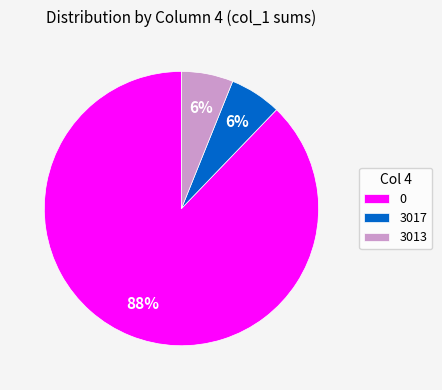

How many segments does this pie chart have?

3